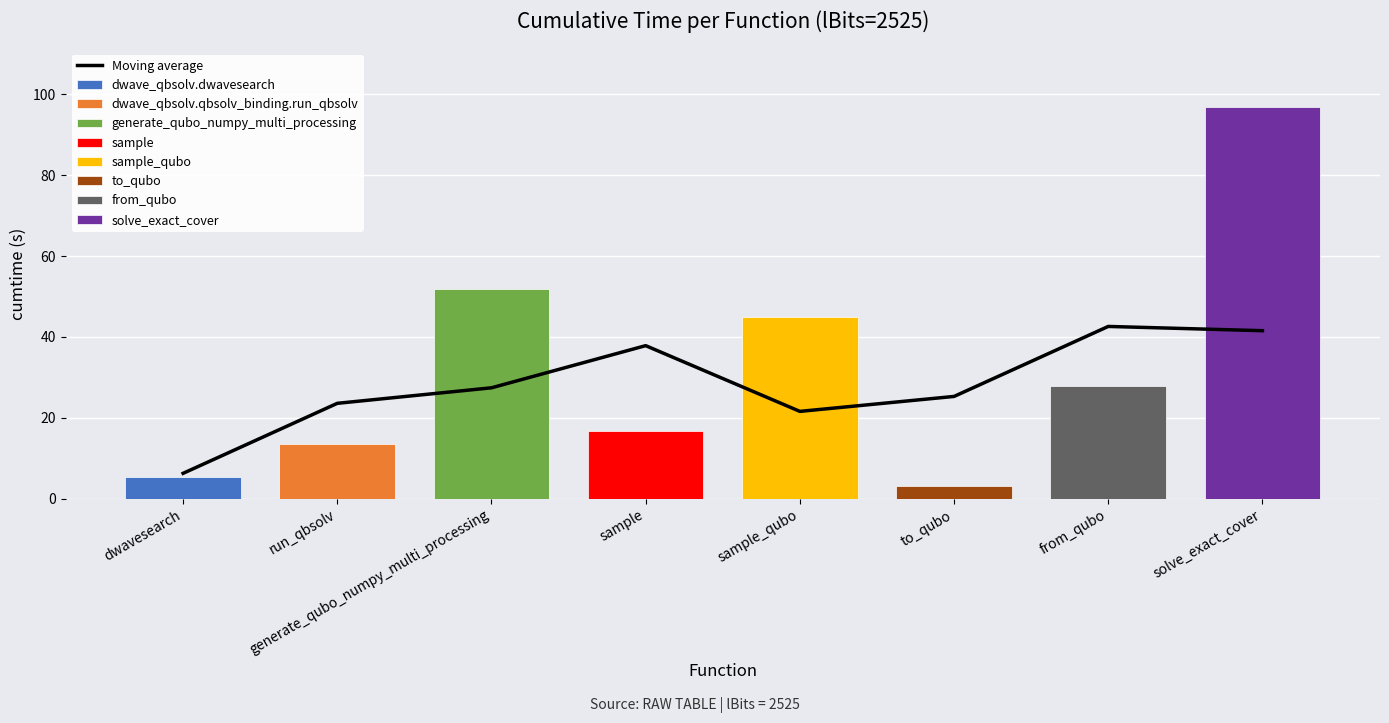

At which category does the chart reach its minimum across all series?

dwavesearch